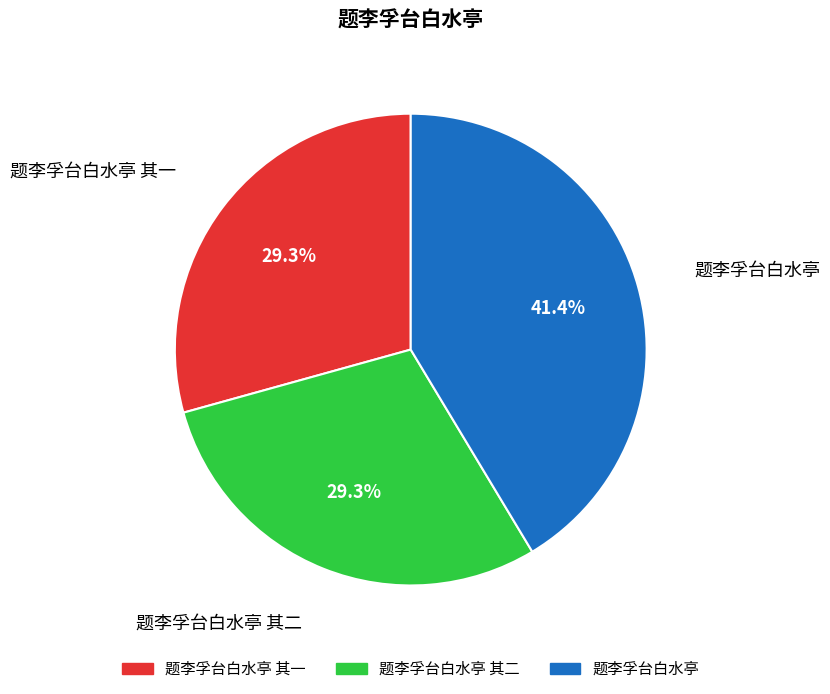

Is there a majority slice in this chart?

No